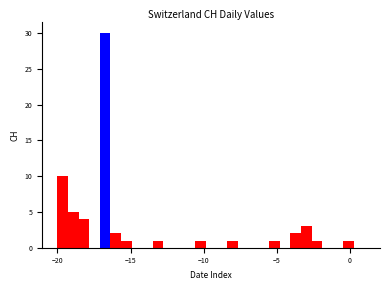

Around what value on the x-axis is the tallest bar? Give the approximate position of its centre, as read against the axis.

-16.5